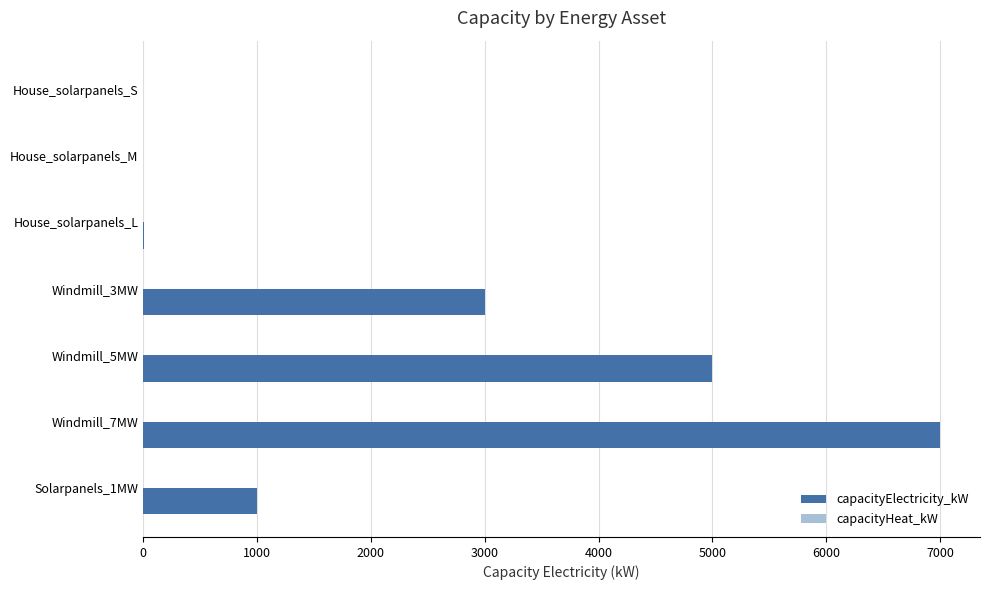

What is the sum of all values?

16005.4